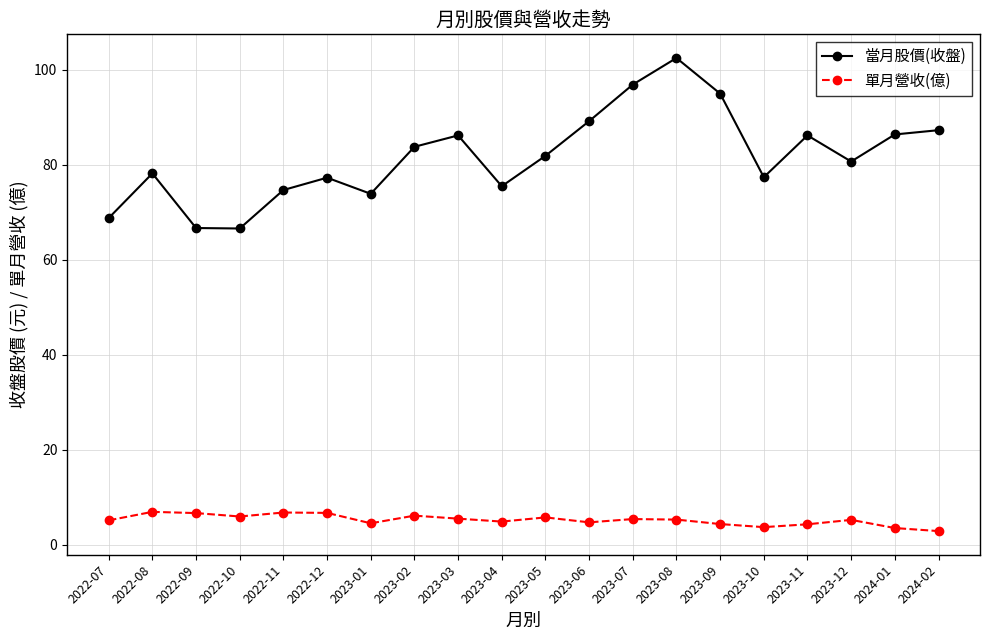

How many lines are shown in the chart?

2